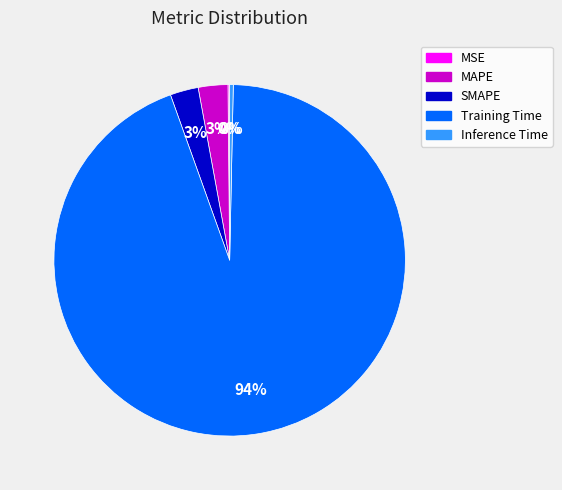

What percentage is the SMAPE slice, to the nearest percent?

3%